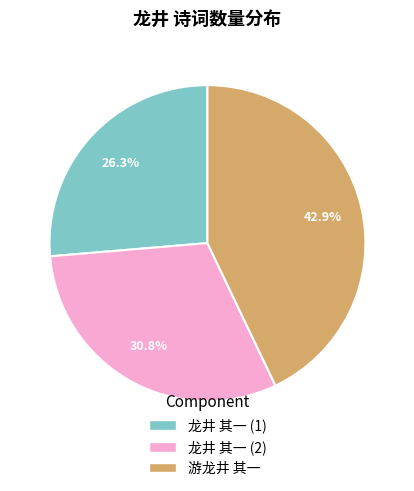

What portion of the pie excludes 龙井 其一 (1)?

73.7%